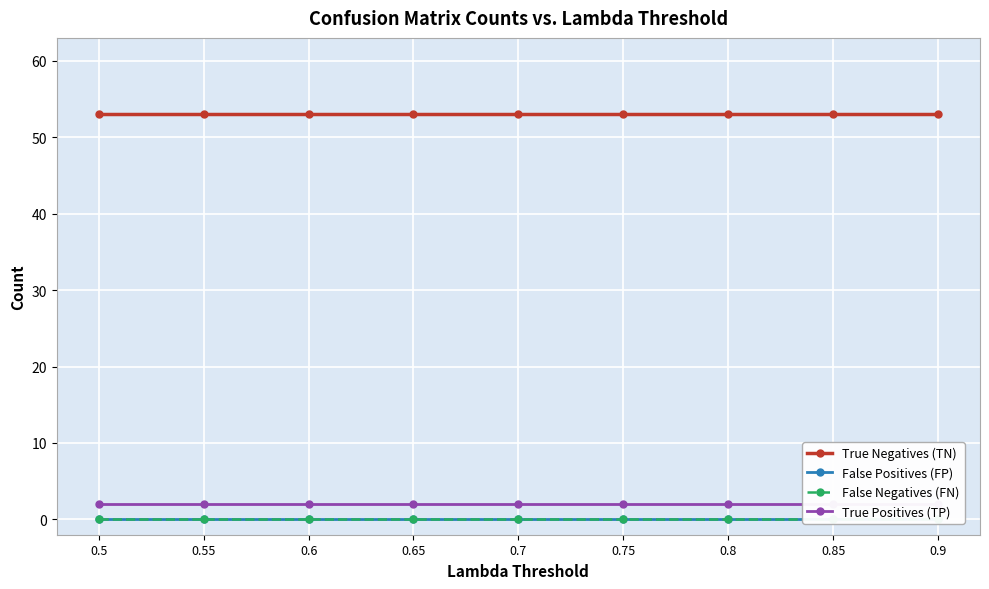

Reading right to left, extract all data points from this chart.

True Negatives (TN): 0.9=53	0.85=53	0.8=53	0.75=53	0.7=53	0.65=53	0.6=53	0.55=53	0.5=53
False Positives (FP): 0.9=0	0.85=0	0.8=0	0.75=0	0.7=0	0.65=0	0.6=0	0.55=0	0.5=0
False Negatives (FN): 0.9=0	0.85=0	0.8=0	0.75=0	0.7=0	0.65=0	0.6=0	0.55=0	0.5=0
True Positives (TP): 0.9=2	0.85=2	0.8=2	0.75=2	0.7=2	0.65=2	0.6=2	0.55=2	0.5=2